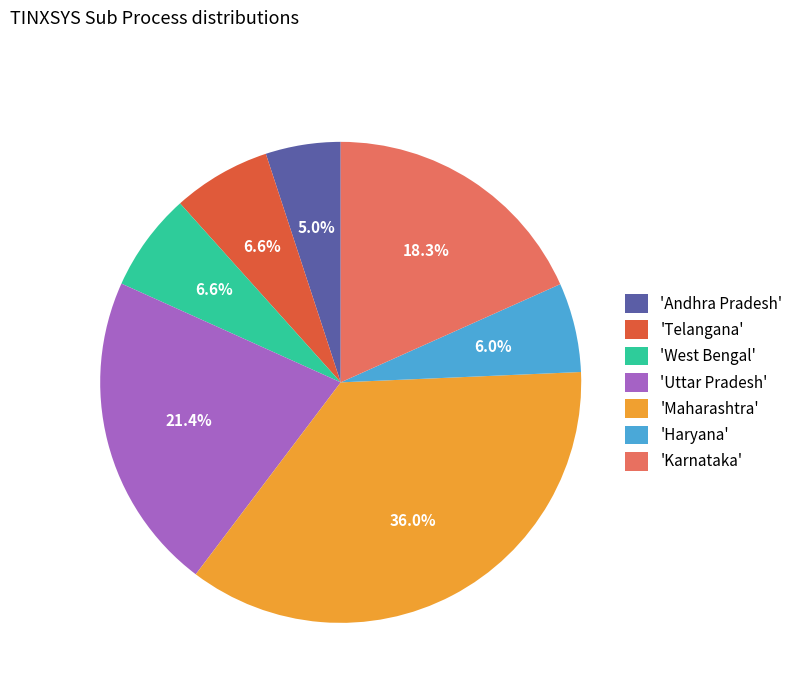

To the nearest percent, what is the difference between the largest and smallest slice percentages?

31%